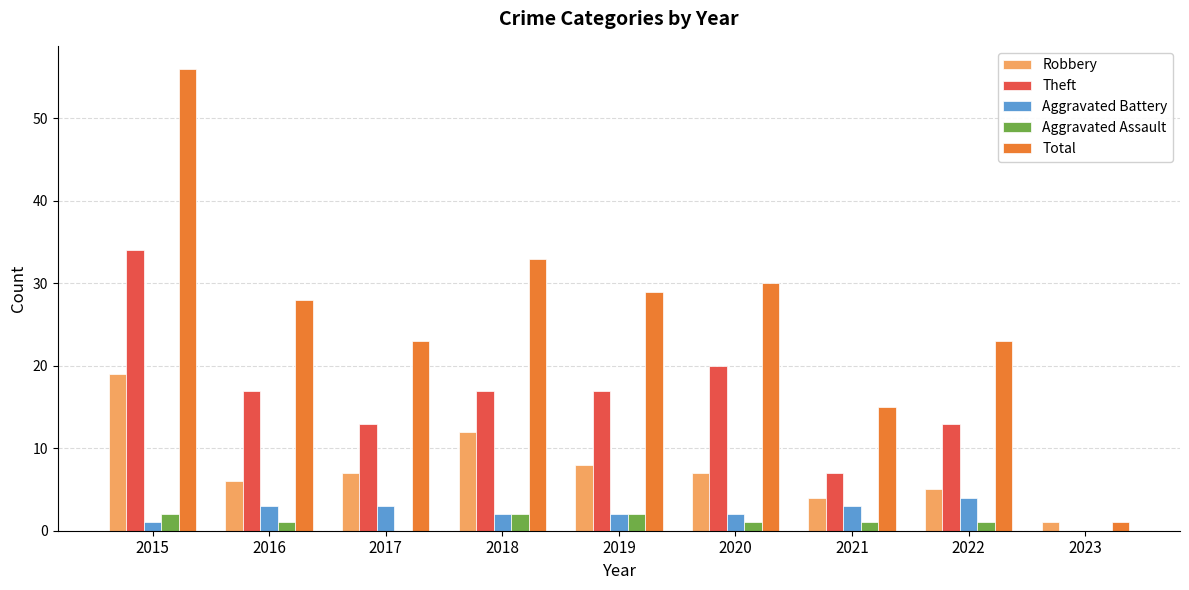

Which series has the largest range (max minus min)?

Total